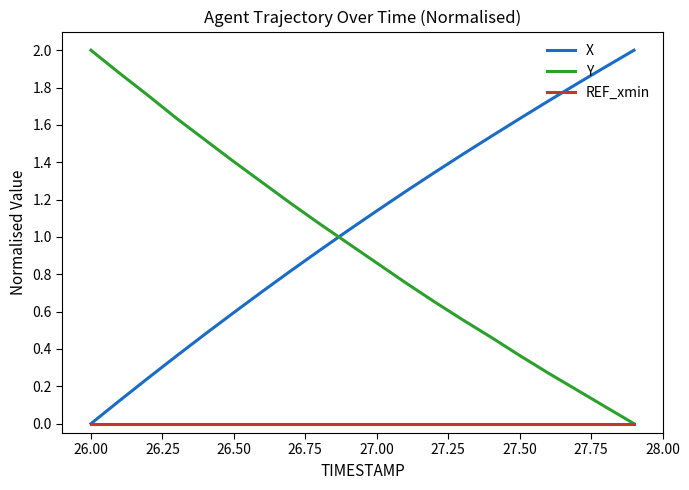

How many times do X and Y cross each other?

1